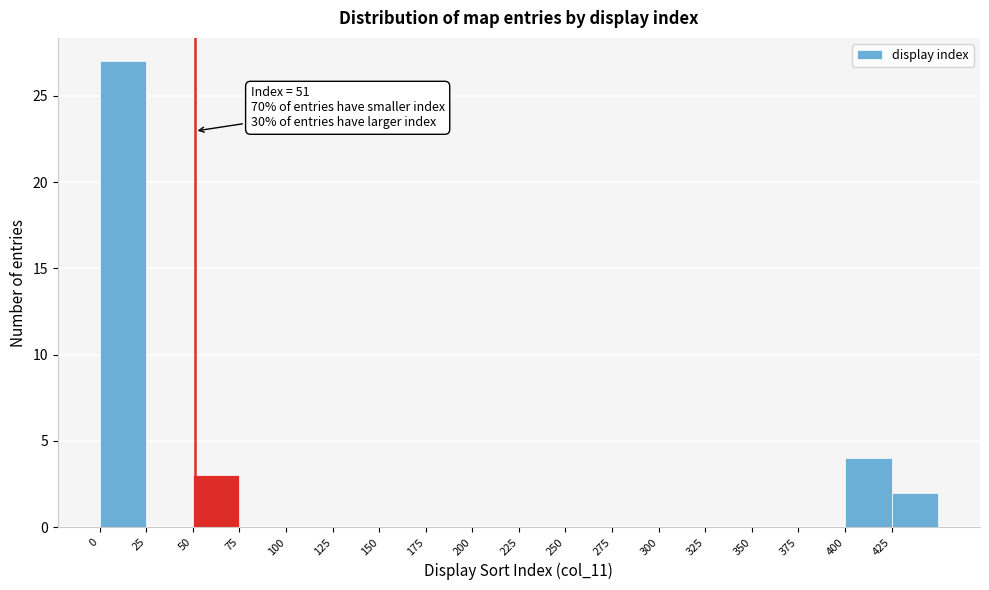

Which range on the x-axis has the tallest bar?

0 to 25